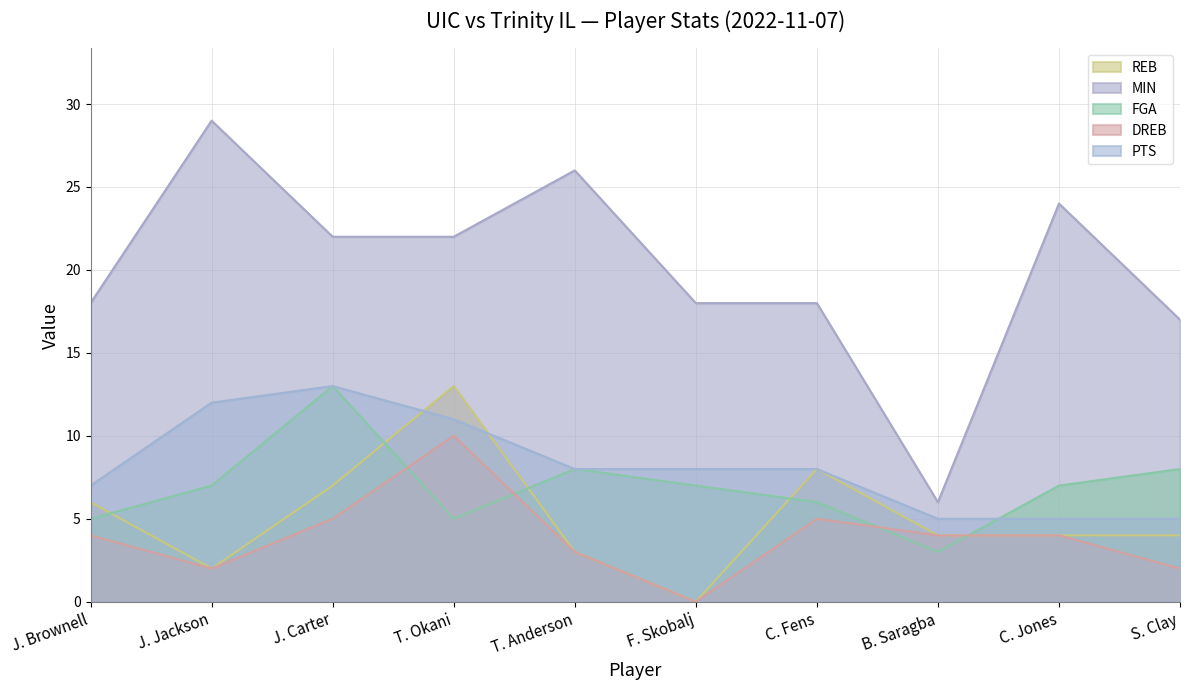

What is the label of the 8th point from the right?

J. Carter